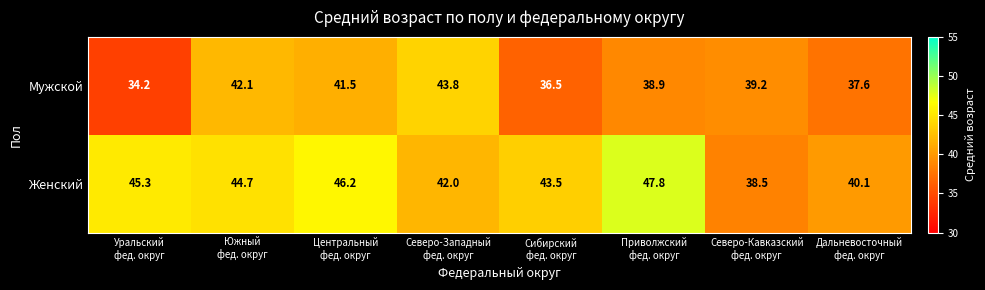

List the series in order of their peak value, lowest first.

Мужской, Женский